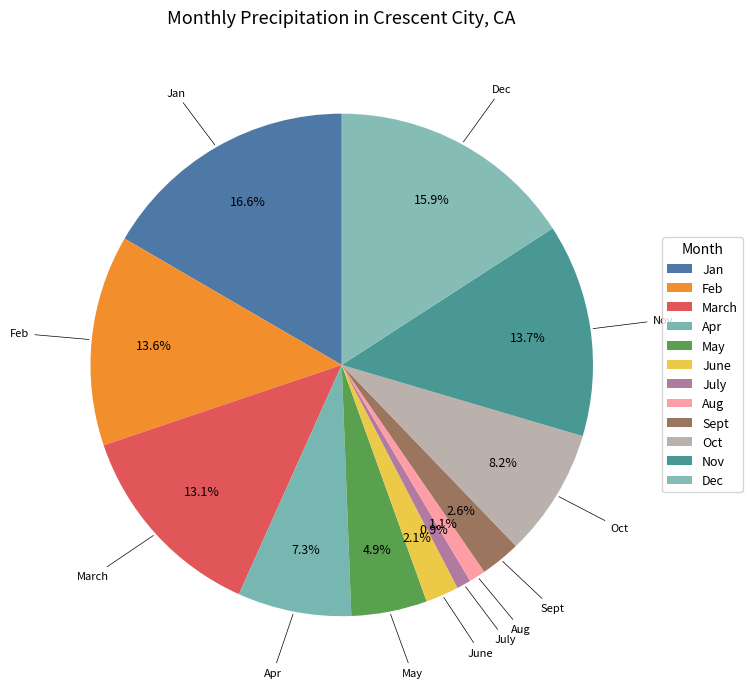

What is the largest slice in the pie chart?

Jan